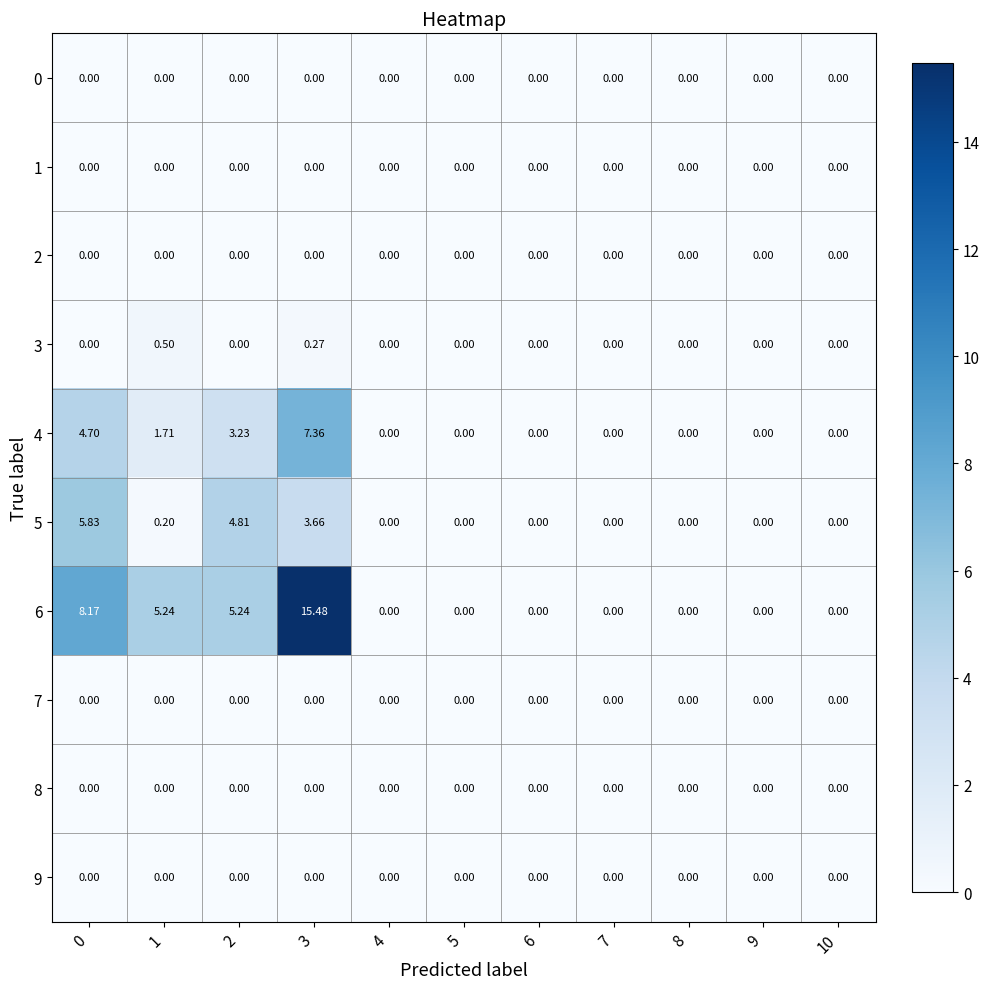

Is the value of 2 at 0 greater than the value of 5 at 2?

No